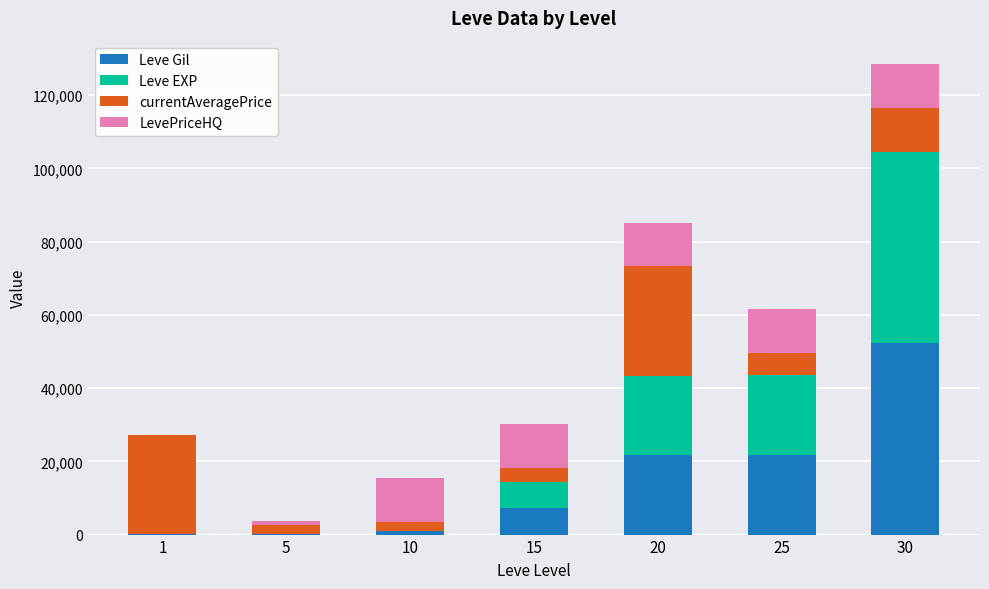

What is the sum of all Leve Gil values?

104190